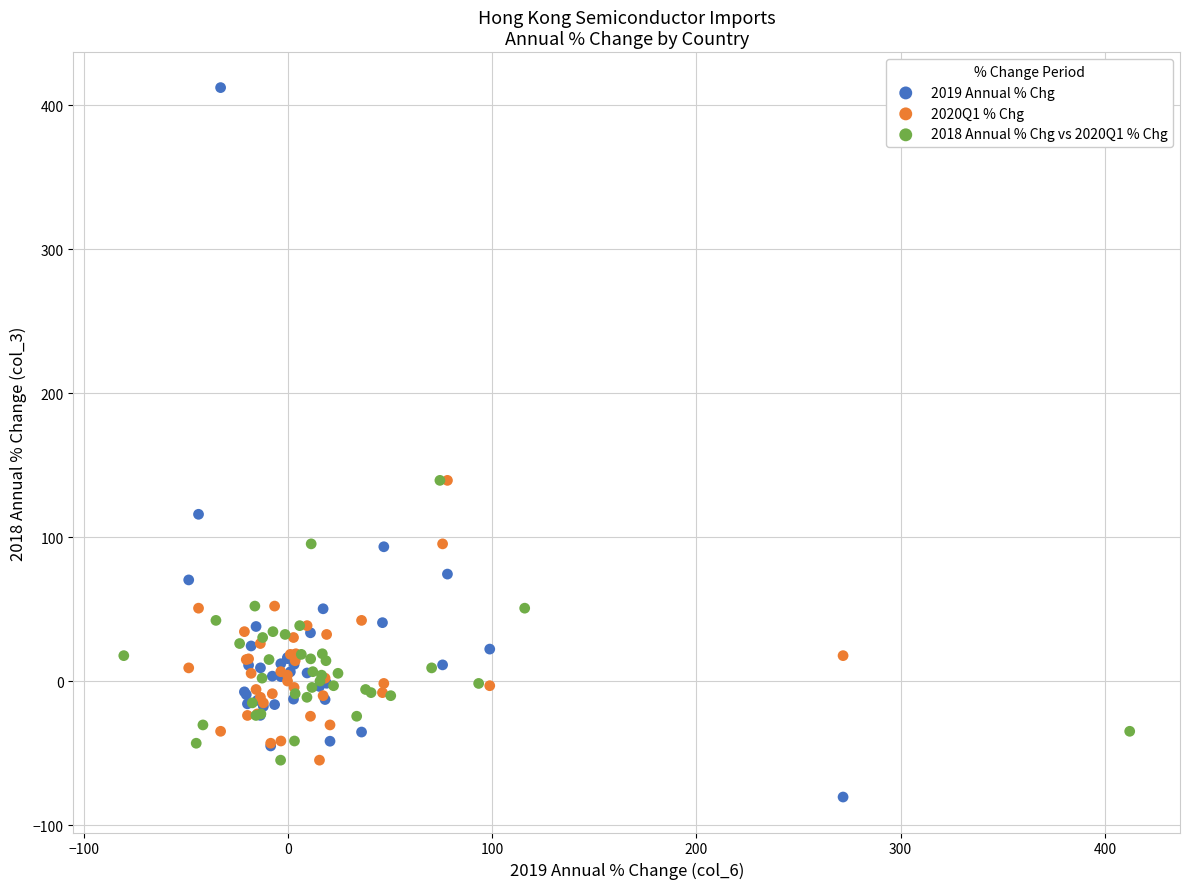

Which series reaches the minimum Y coordinate?

2019 Annual % Chg